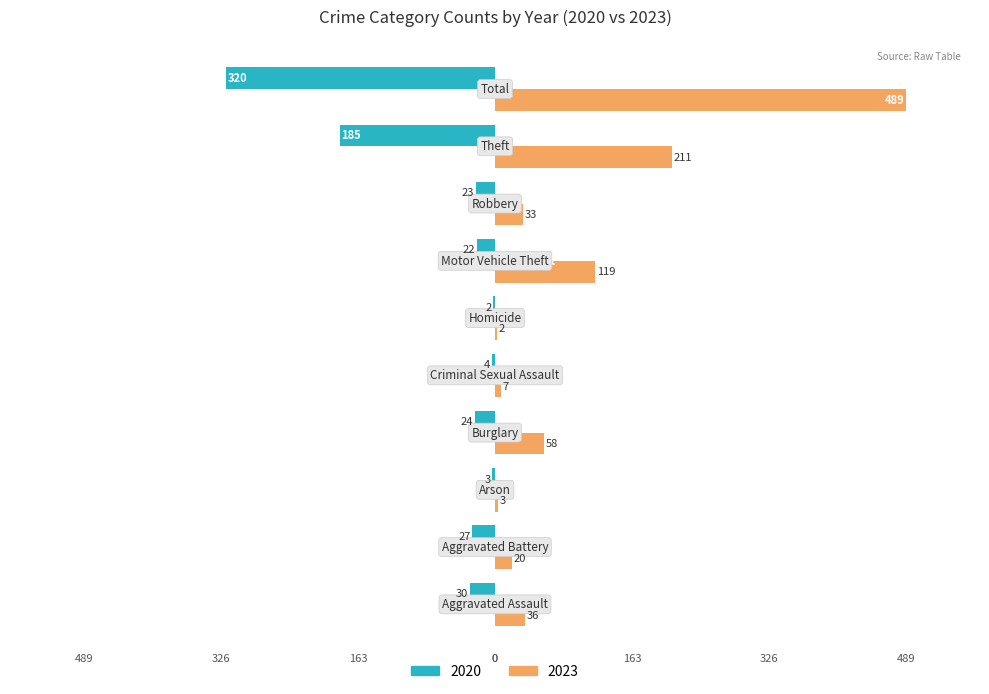

What is the sum of all 2023 values?

978